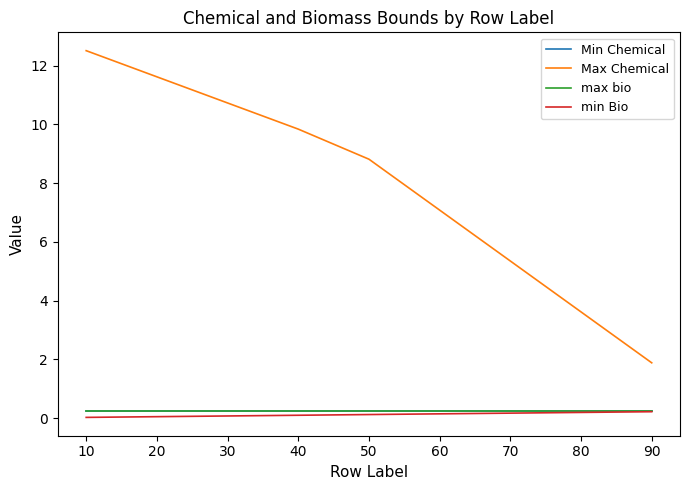

Rank the categories by Max Chemical value from lowest to highest.

90, 80, 70, 60, 50, 40, 30, 20, 10